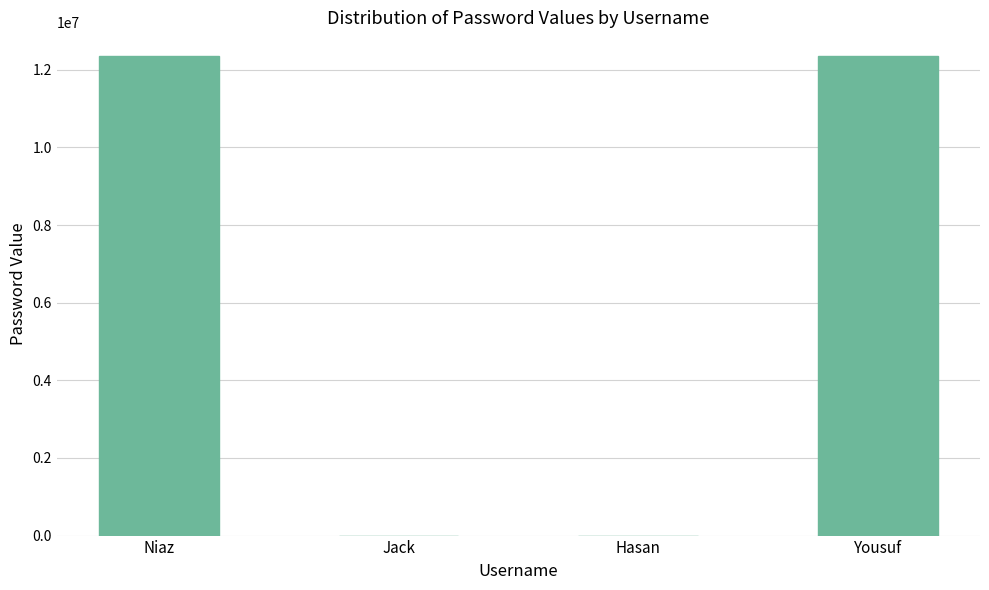

How many series are shown in this chart?

1